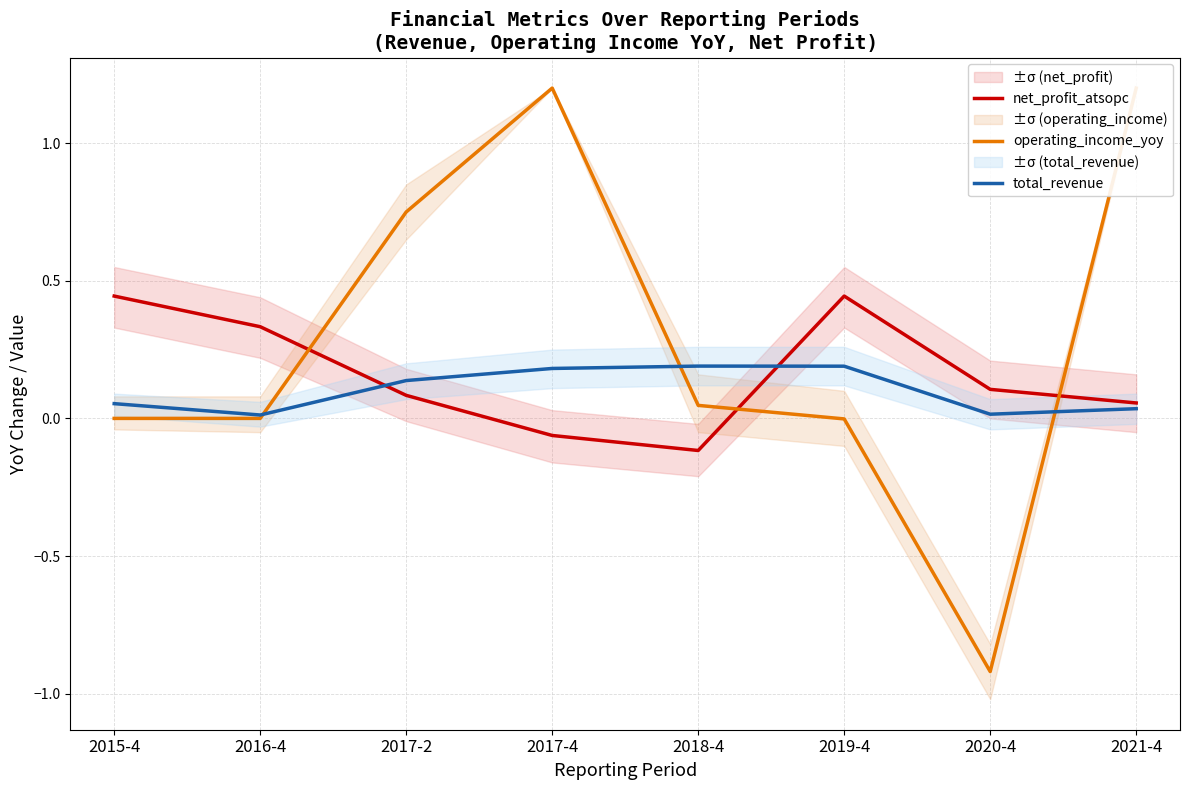

Which category has the highest value in the total_revenue series?

2018-4